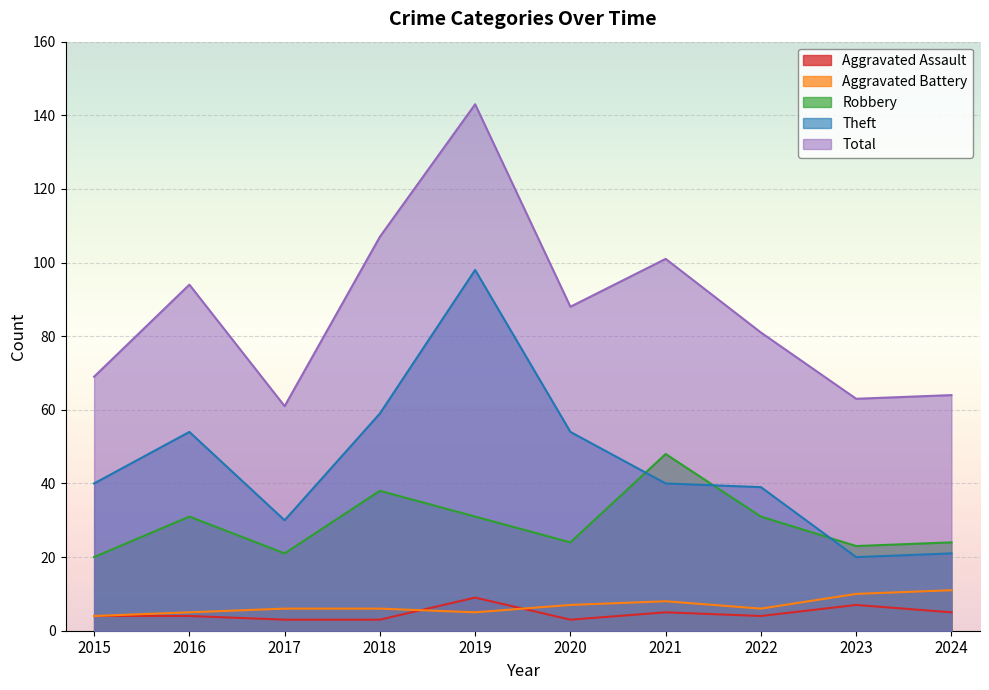

How many lines are shown in the chart?

5